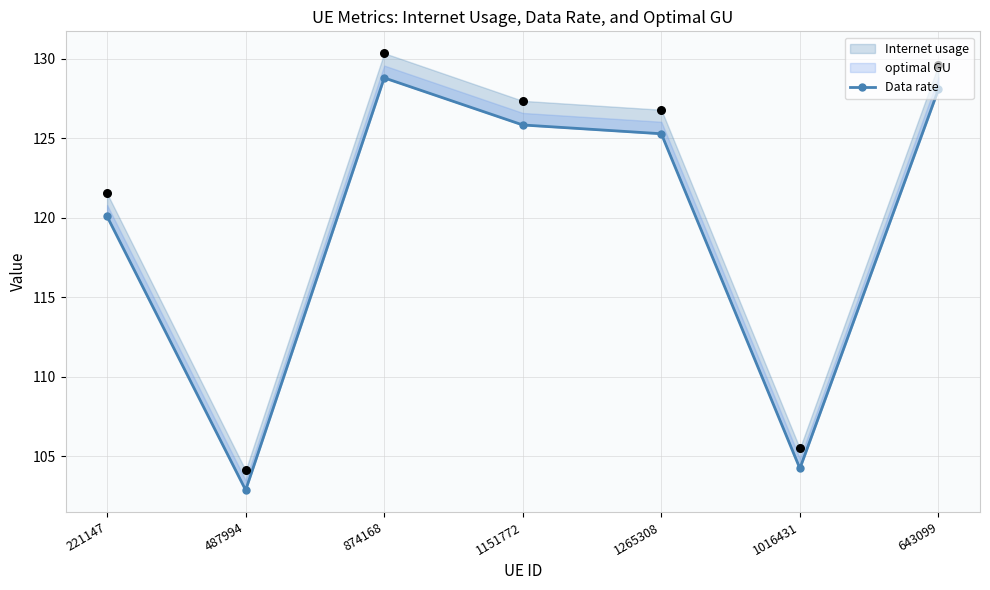

What is the ratio of the value at 1265308 to the value at 1016431?

1.2